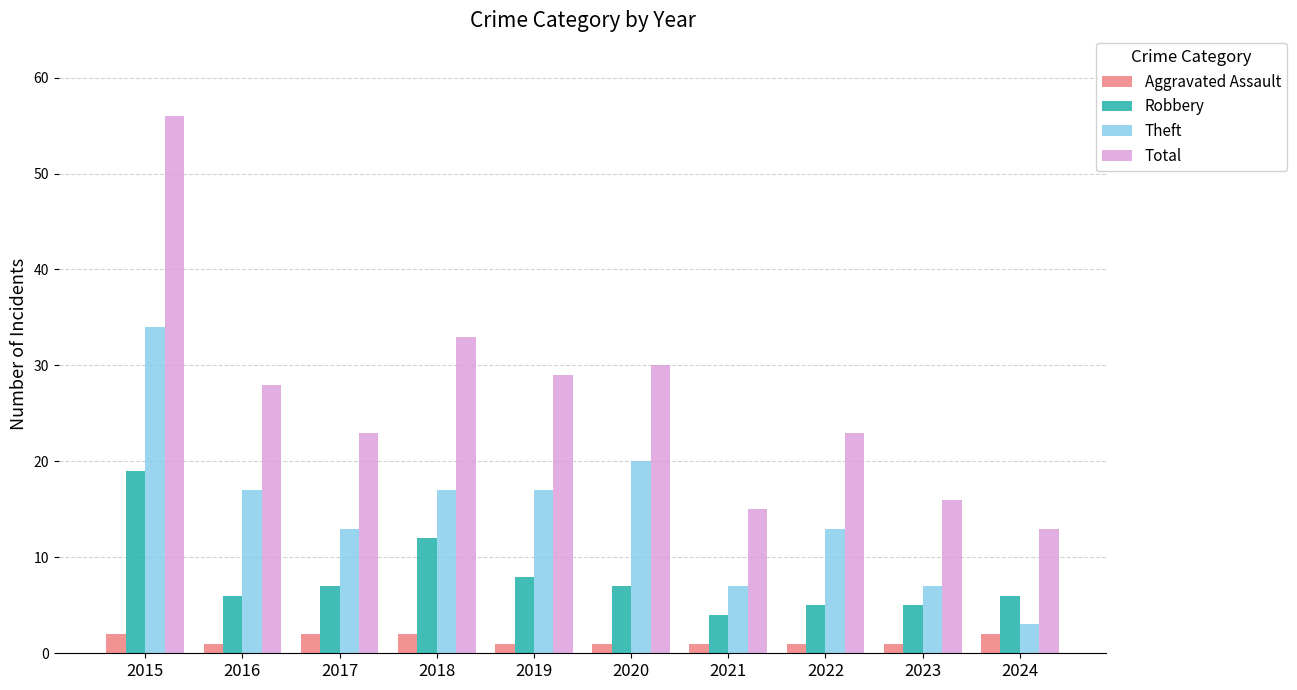

What is the difference between the second highest and minimum values in the Theft series?

17